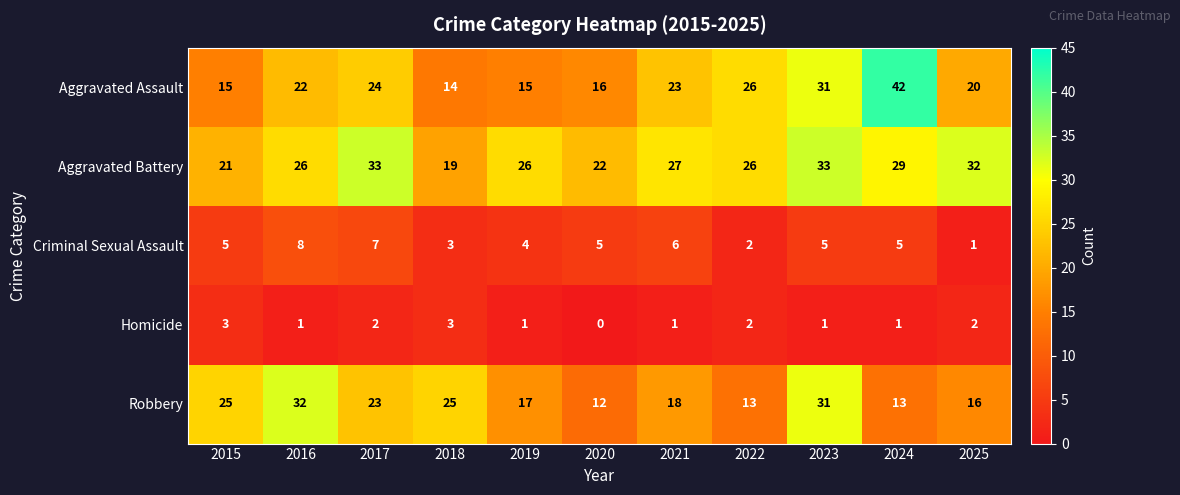

How many Criminal Sexual Assault values are between 3 and 6?

7